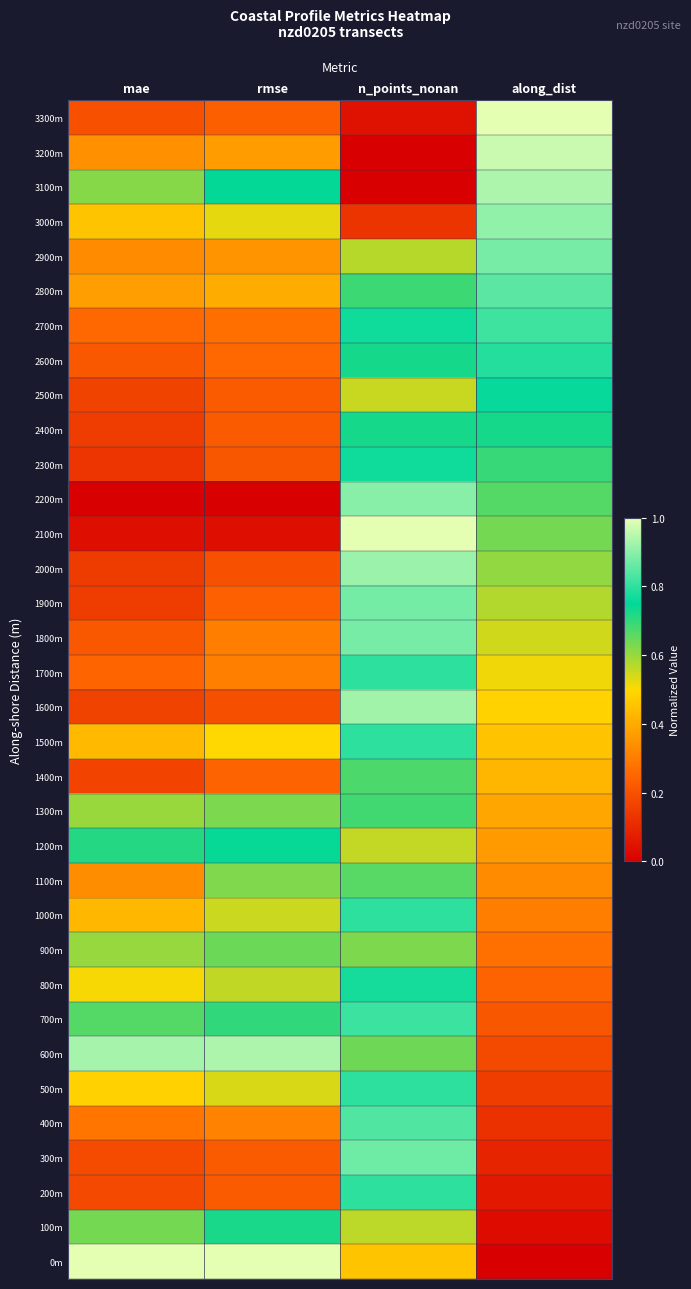

Count the number of data series in this chart.

34